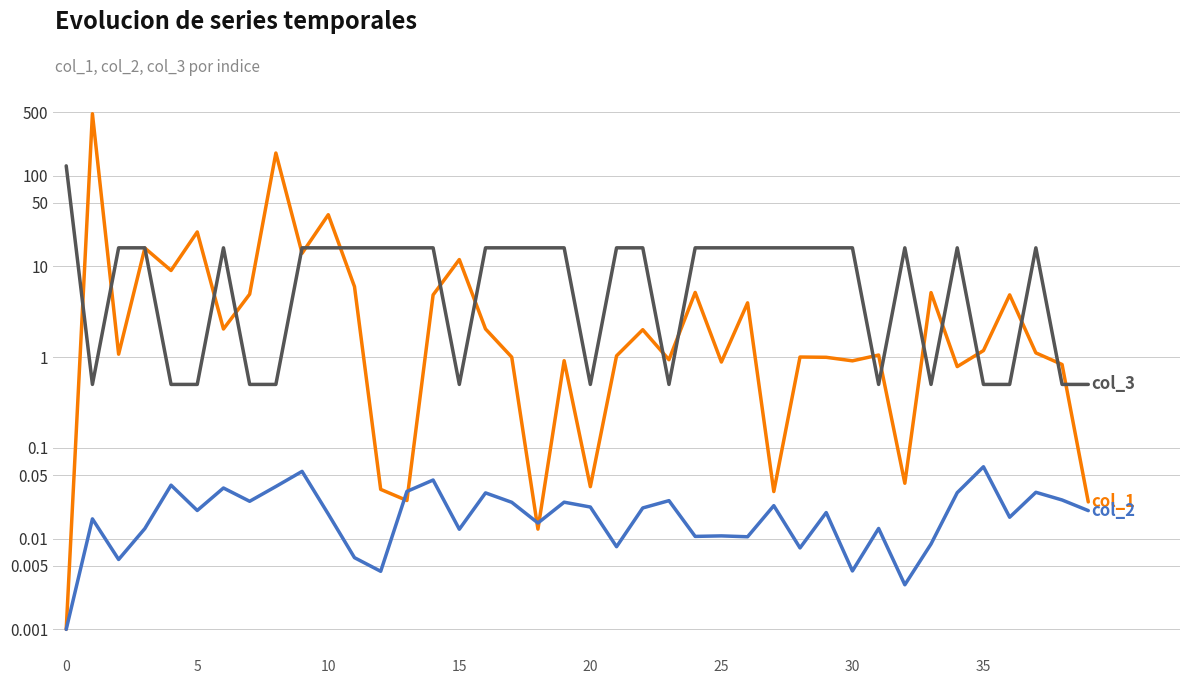

How many values in the col_3 series are below 16?

14